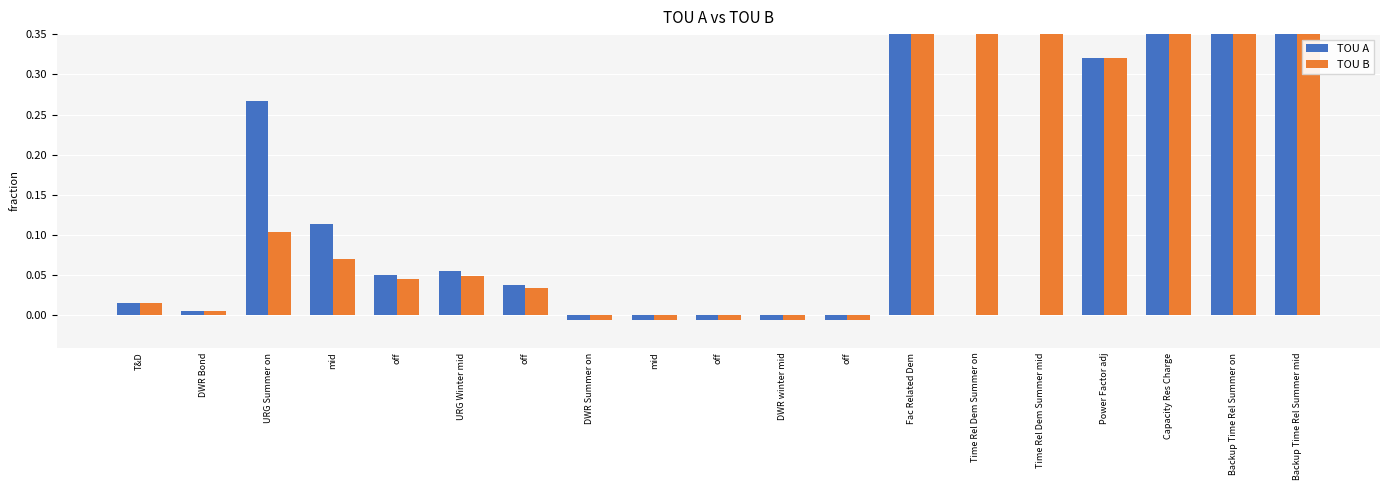

Which series has the largest total across all categories?

TOU B